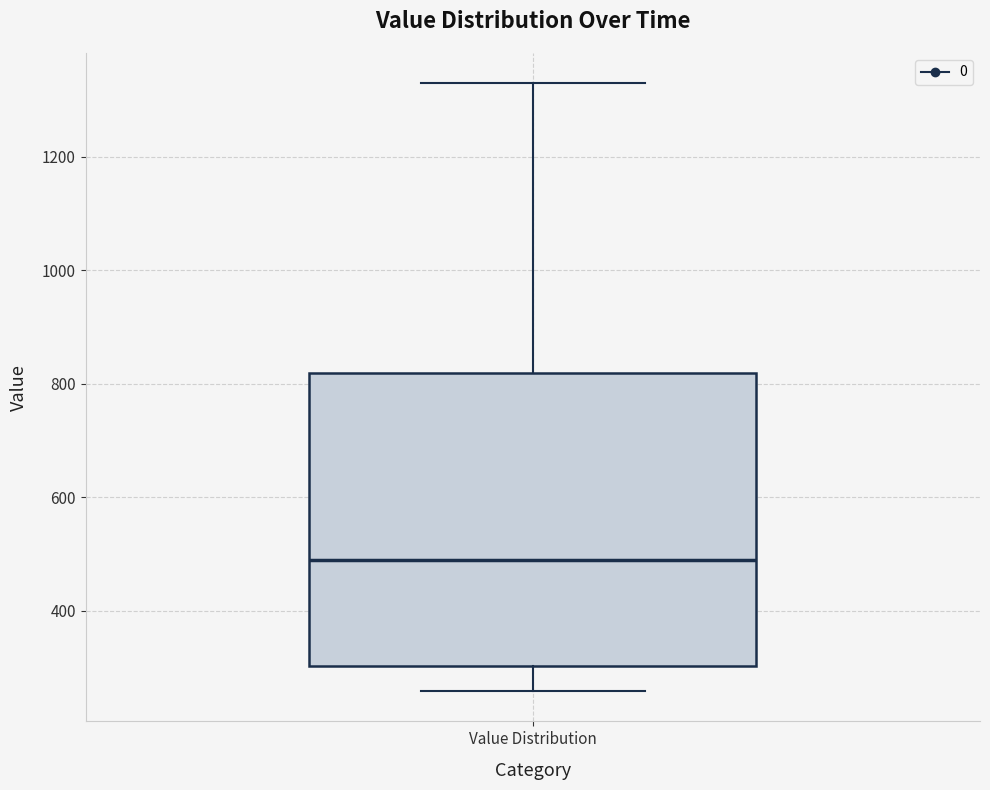

Transcribe this box plot: give where the median line is, the range the box spans, and where the two whiskers end, as read against the y-axis. The values are not printed on the chart, so give them approximately, as read against the axis.

median 480, box 300 to 820, whiskers 260 to 1320